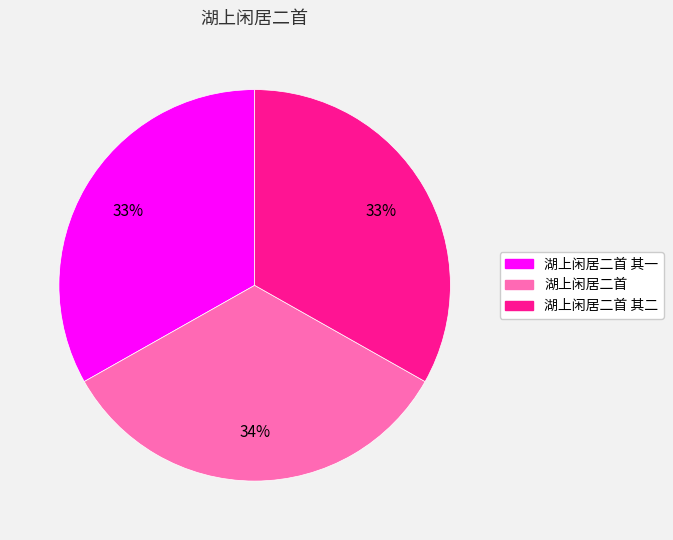

Is there a majority slice in this chart?

No